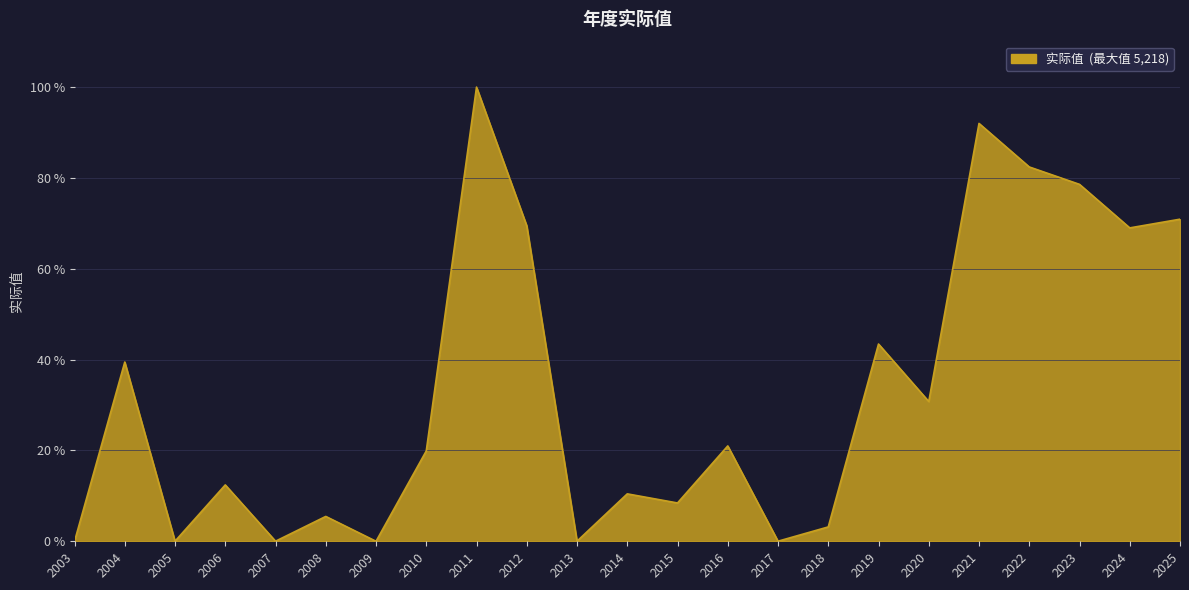

Where is the data nearest to the value 50?

2019